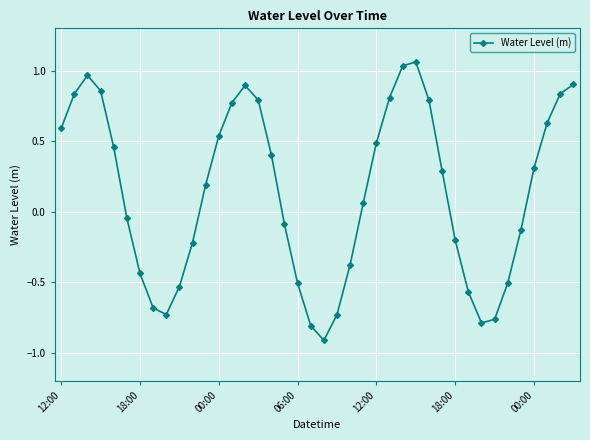

What is the smallest value displayed?

-0.9